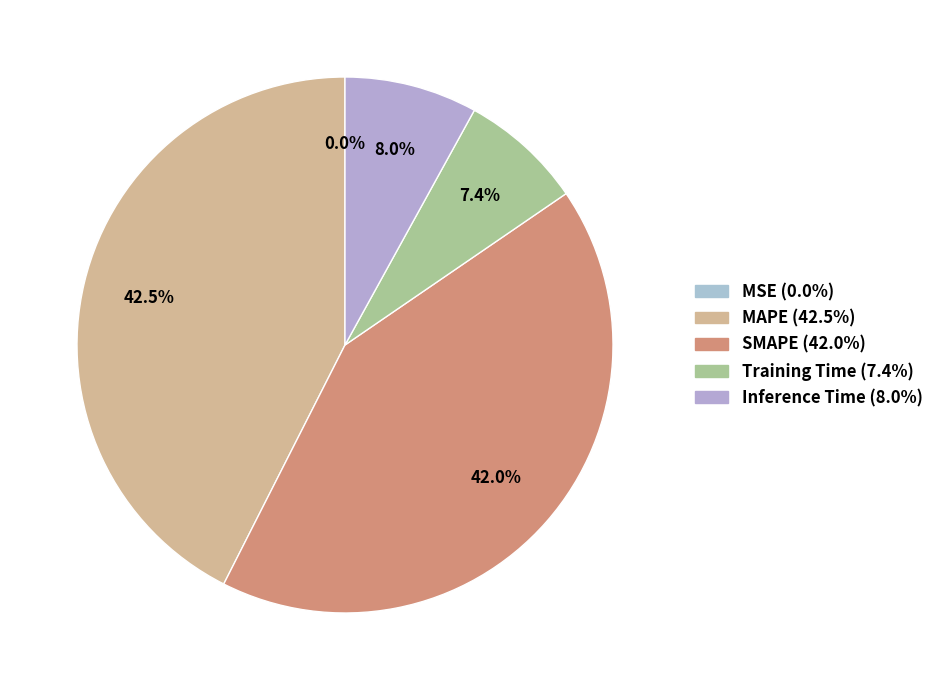

To the nearest percent, what is the average slice percentage?

20%